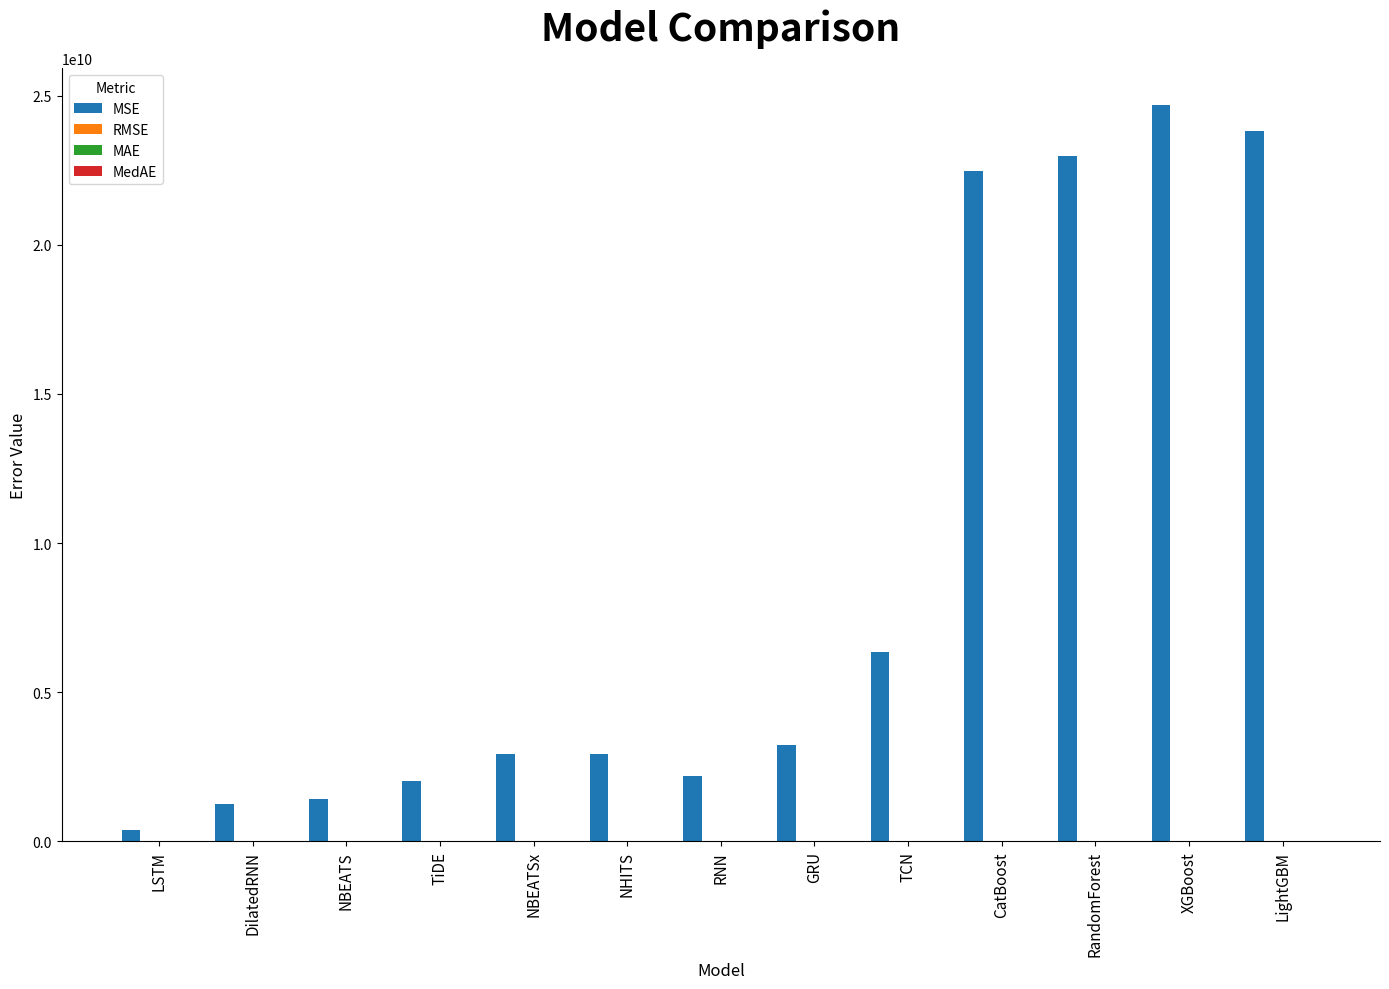

Which series has the largest total across all categories?

MSE